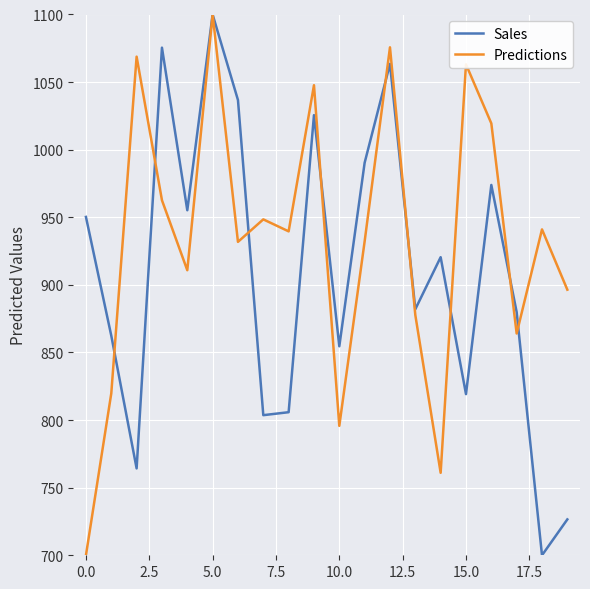

What is the smallest value displayed?

700.0